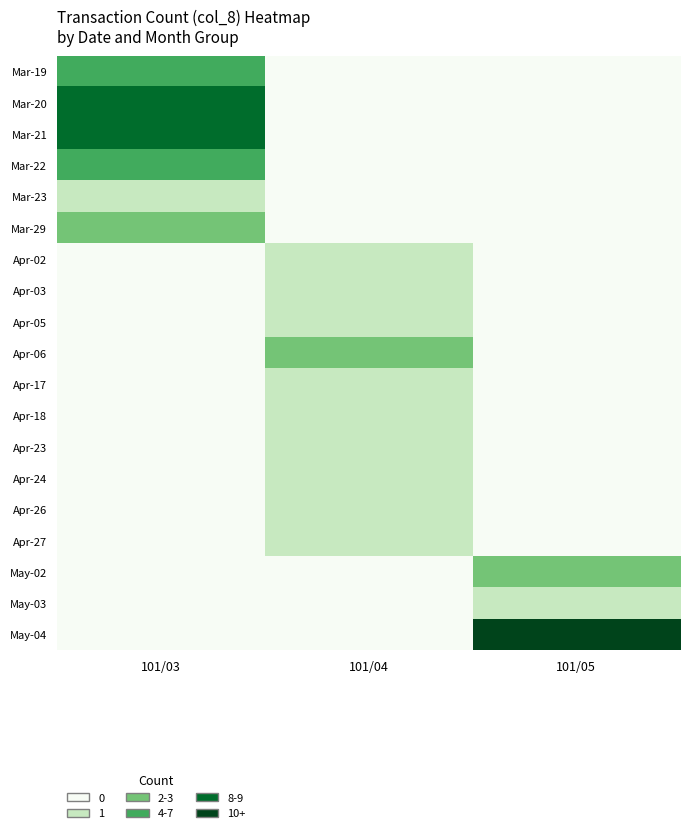

Between 101/04 and 101/05, which is larger?

101/04